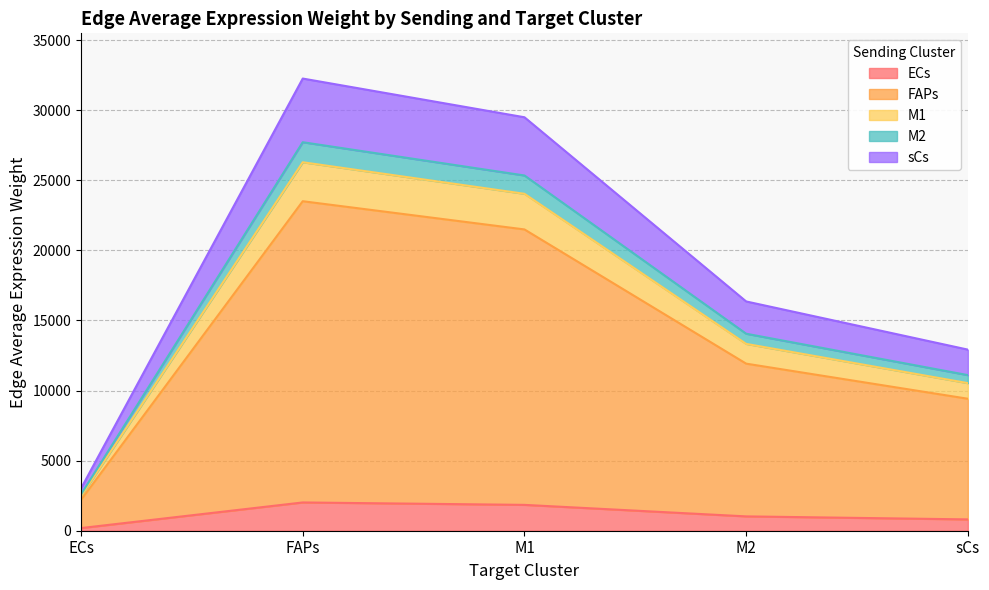

True or false: M1 and ECs intersect in this chart.

False